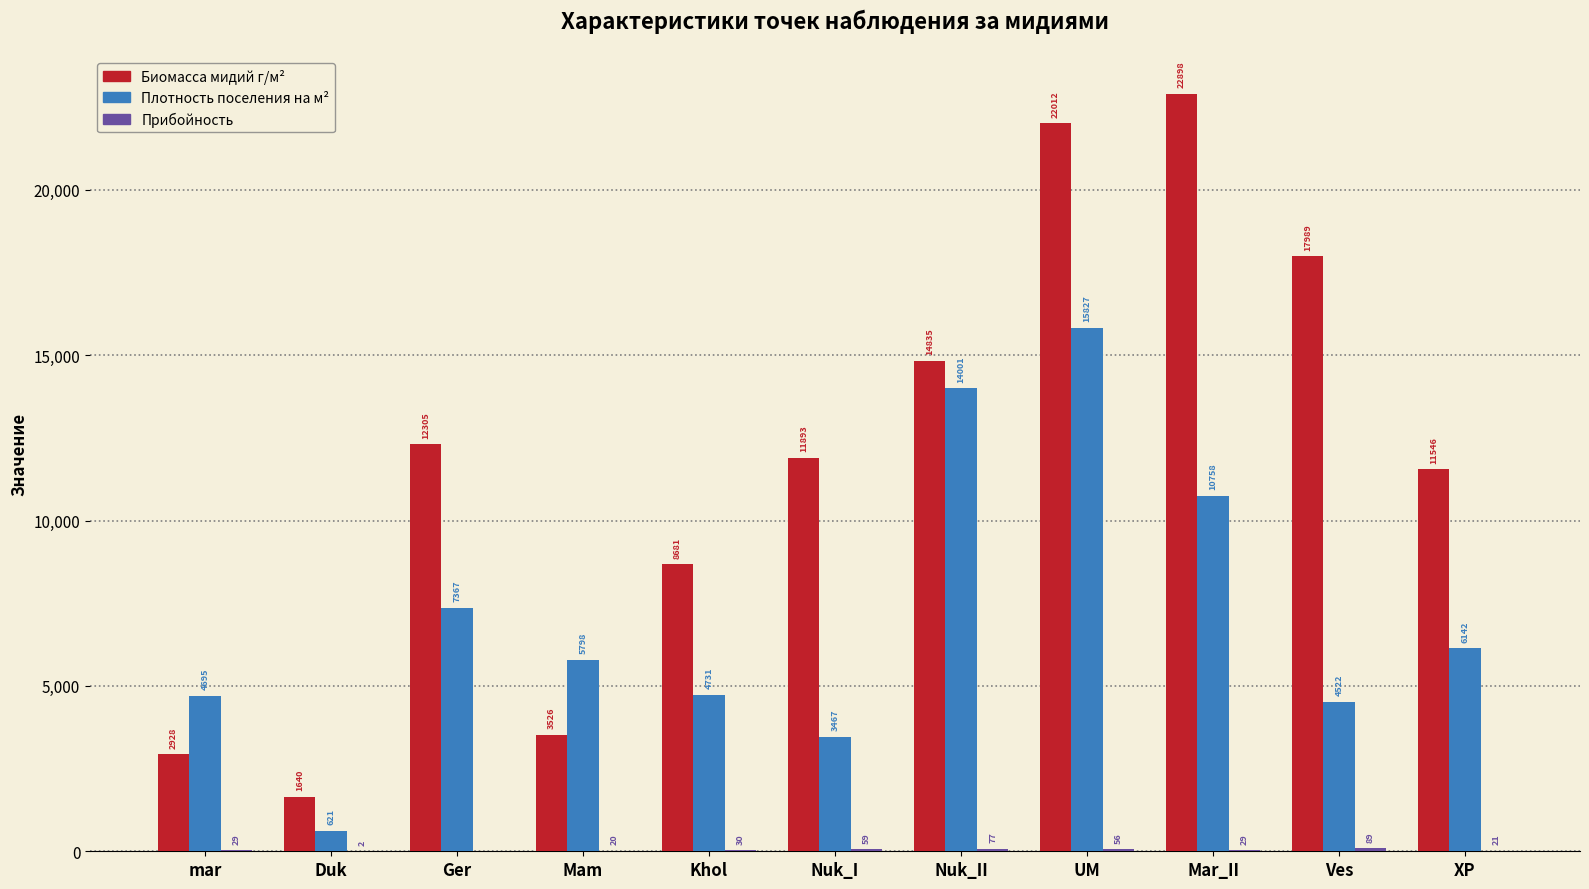

True or false: Плотность поселения на м² has a value of 6888.4 at Khol.

False